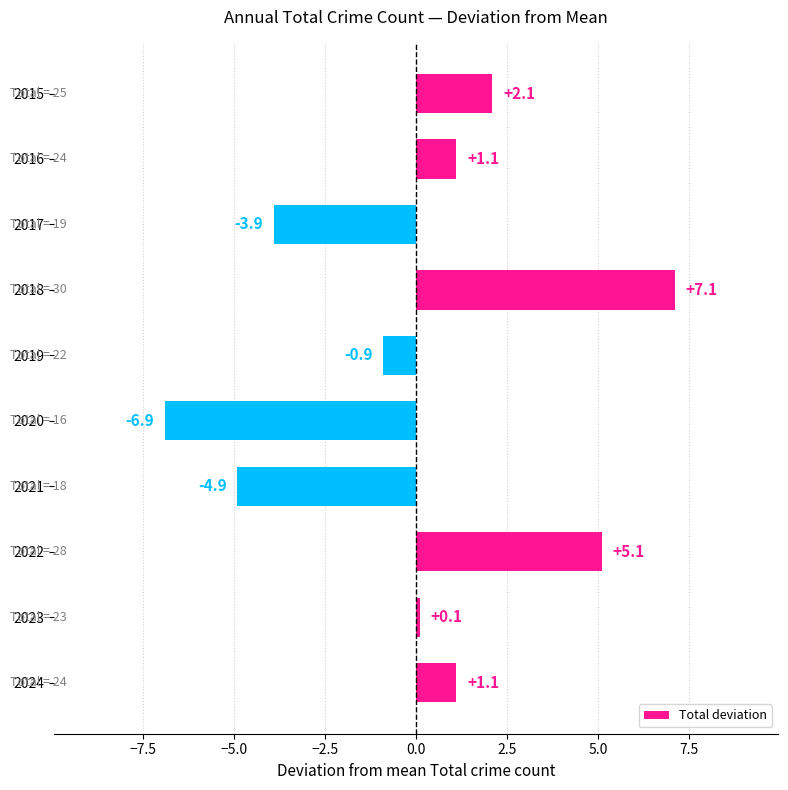

Read the value at 2017.

-3.9